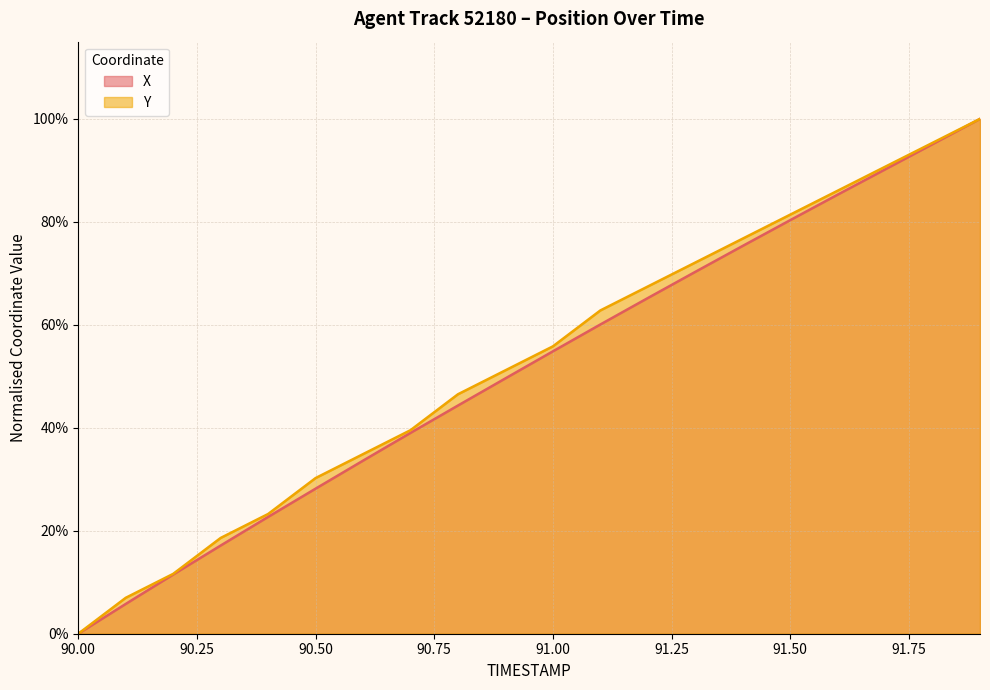

Which has a higher value, 90.3 or 90.9?

90.9